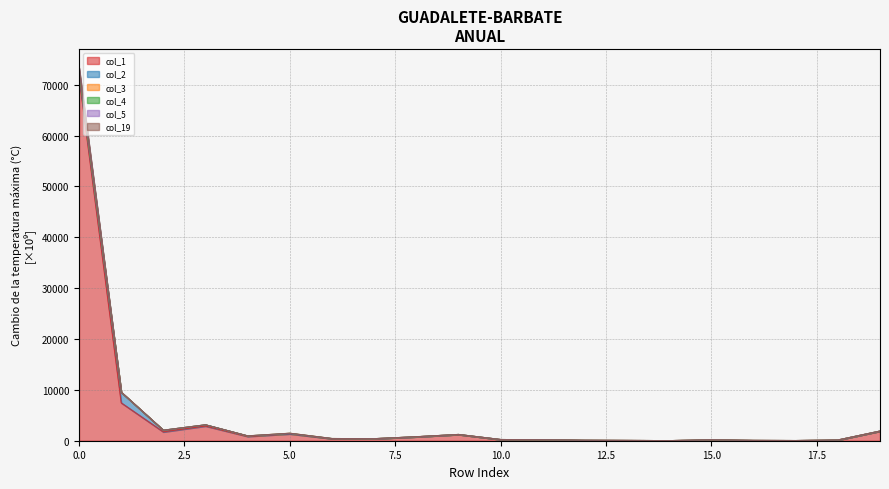

True or false: col_4 has more than 2 interior local peaks.

True